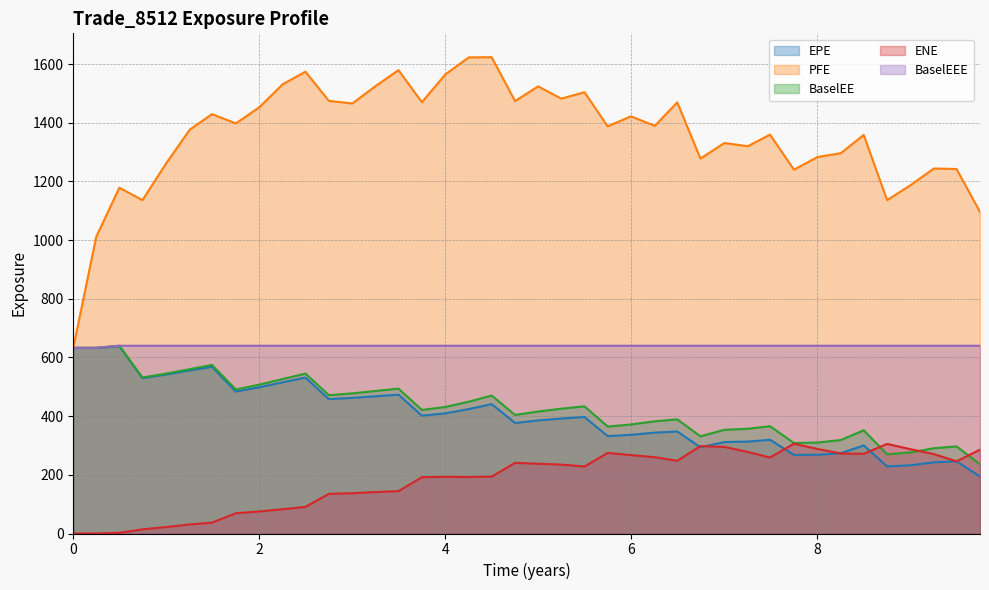

True or false: BaselEEE and EPE cross at least once.

False